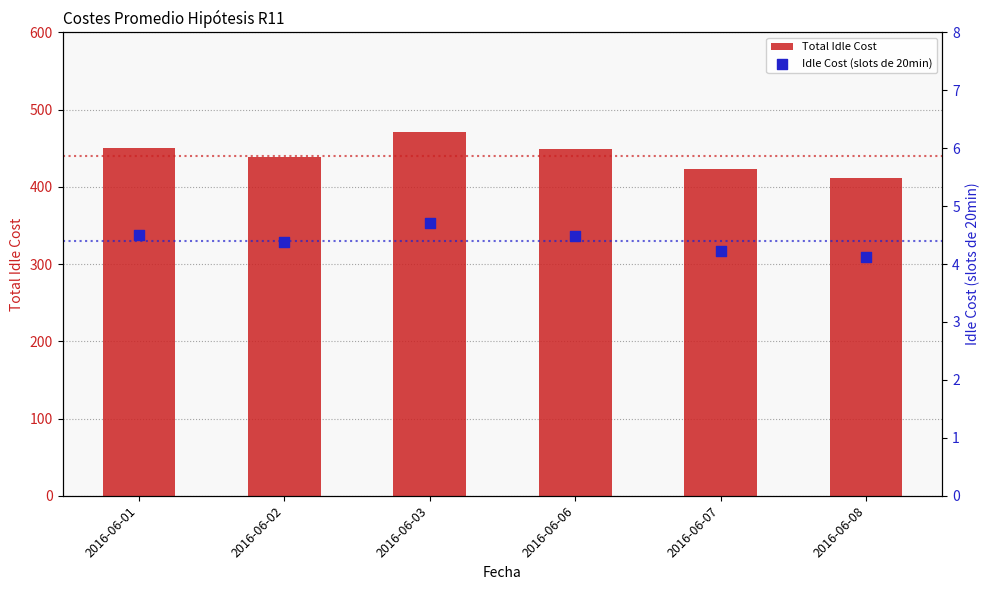

Which series reaches the minimum Y coordinate?

Idle Cost (slots de 20min)